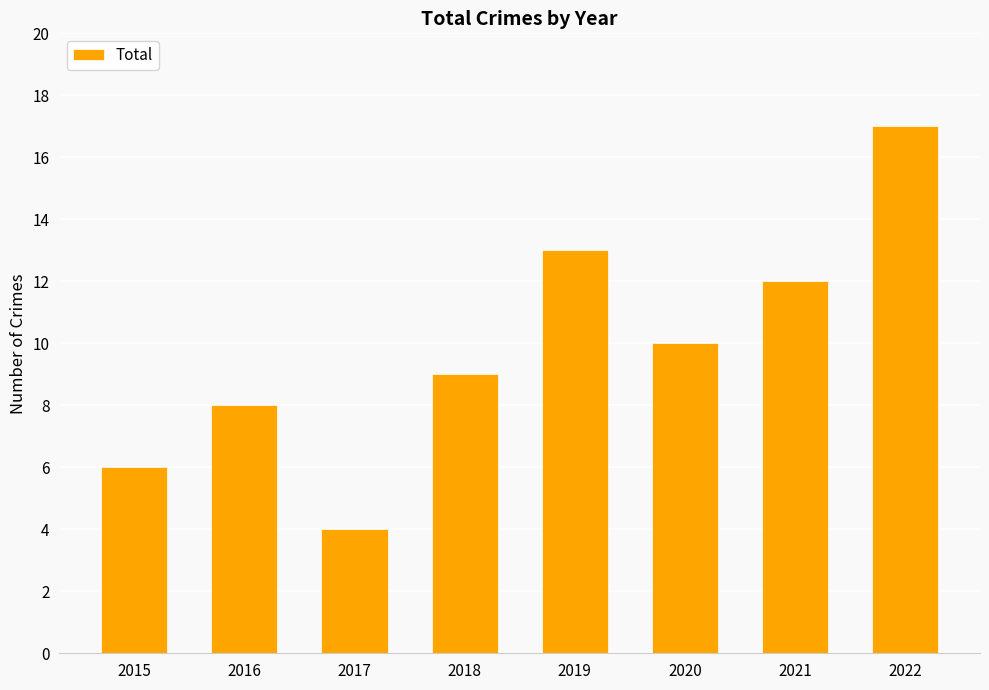

How many values are below 10?

4